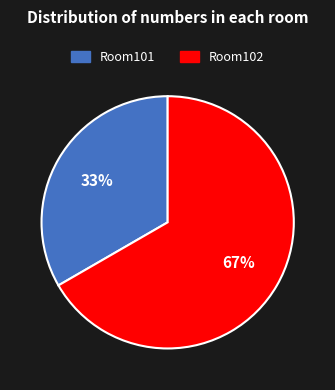

Combined, do Room102 and Room101 account for over 50%?

Yes